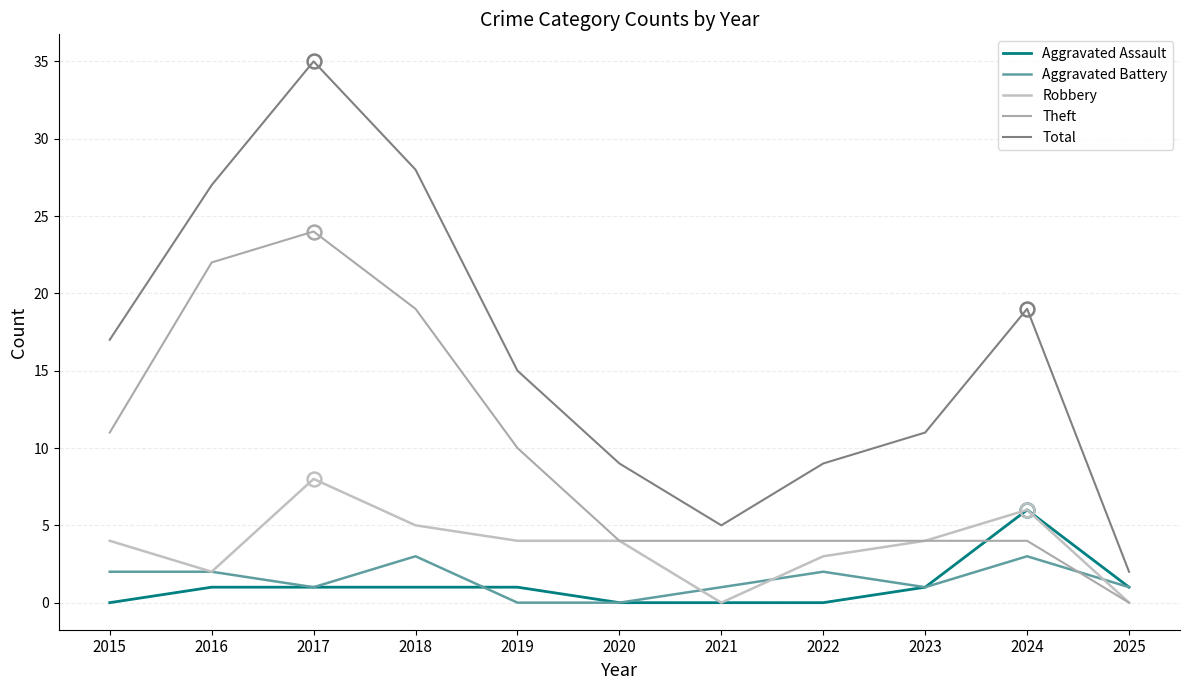

Count the Theft values in the range 4 to 19.

8